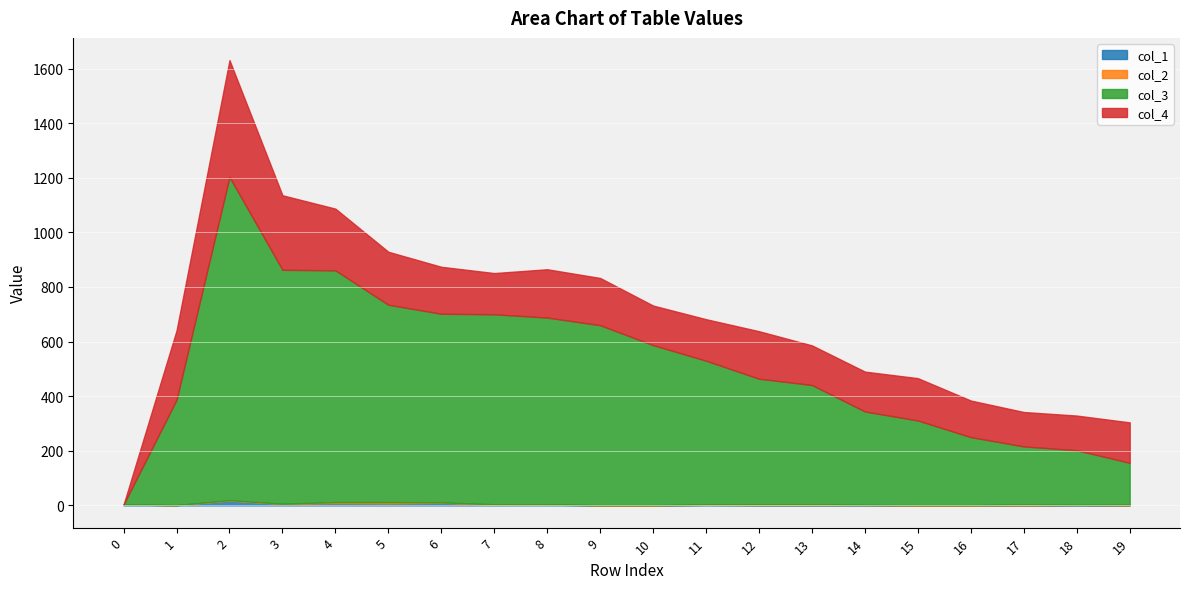

What is the difference between the col_4 values at 17 and 13?

19